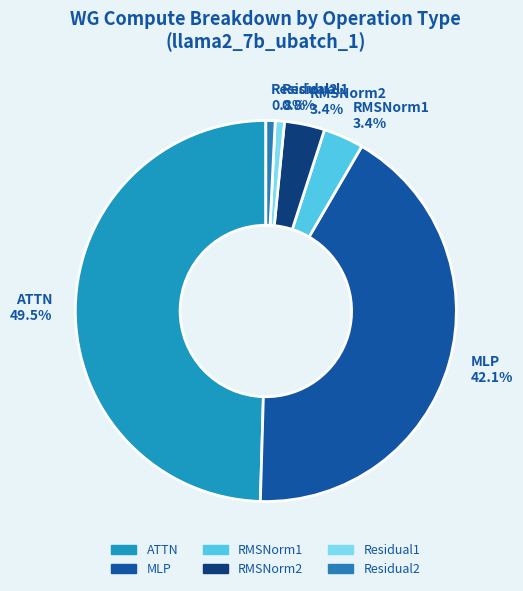

Combined, do MLP and Residual1 account for over 50%?

No